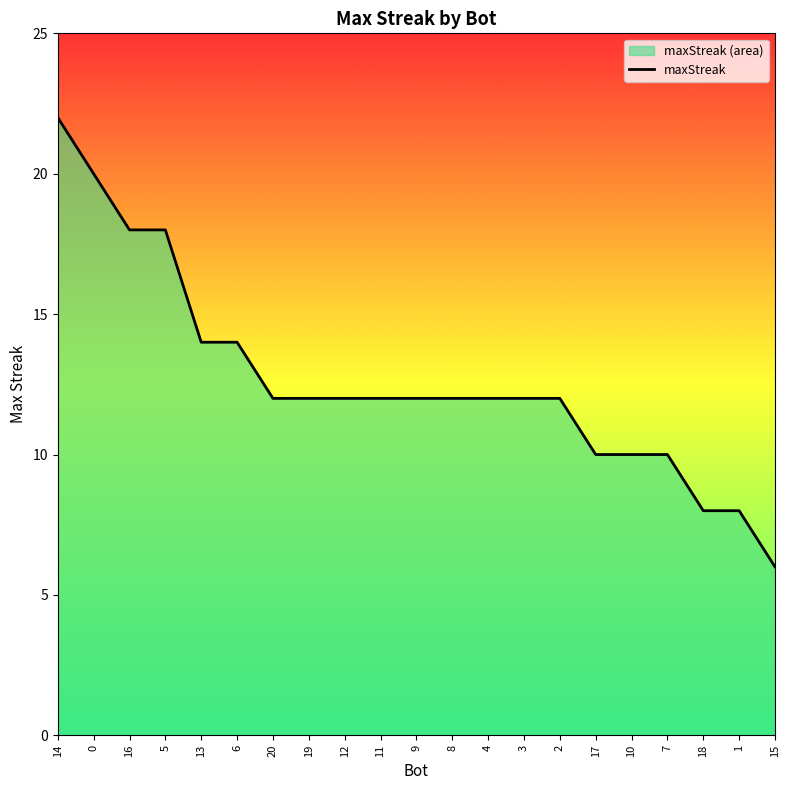

List the labels in order of value, largest first.

14, 0, 16, 5, 13, 6, 20, 19, 12, 11, 9, 8, 4, 3, 2, 17, 10, 7, 18, 1, 15